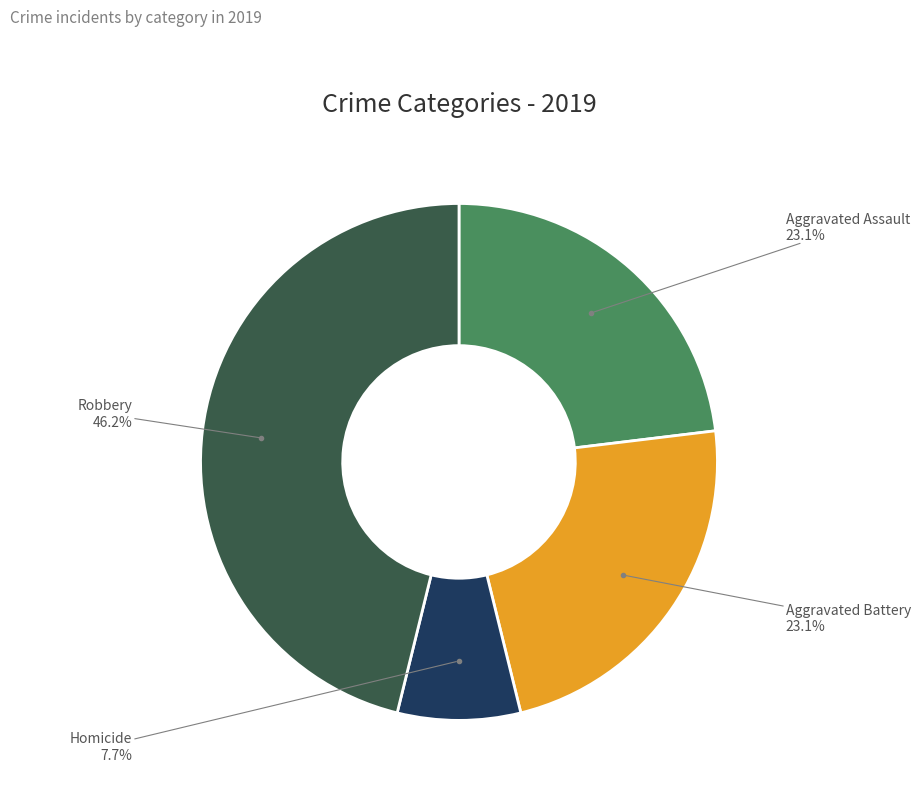

Does any single category account for the majority?

No